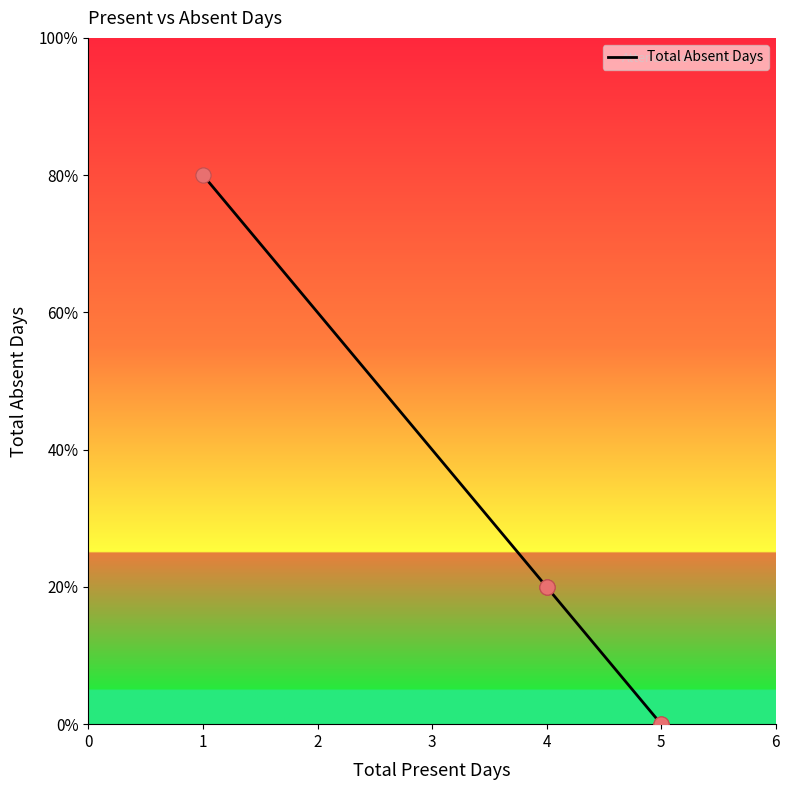

Between 5 and 4, which is larger?

4